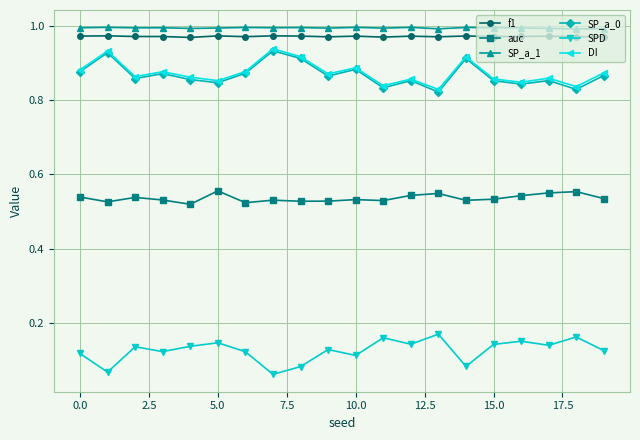

Is this an area chart (filled region under the line)?

No